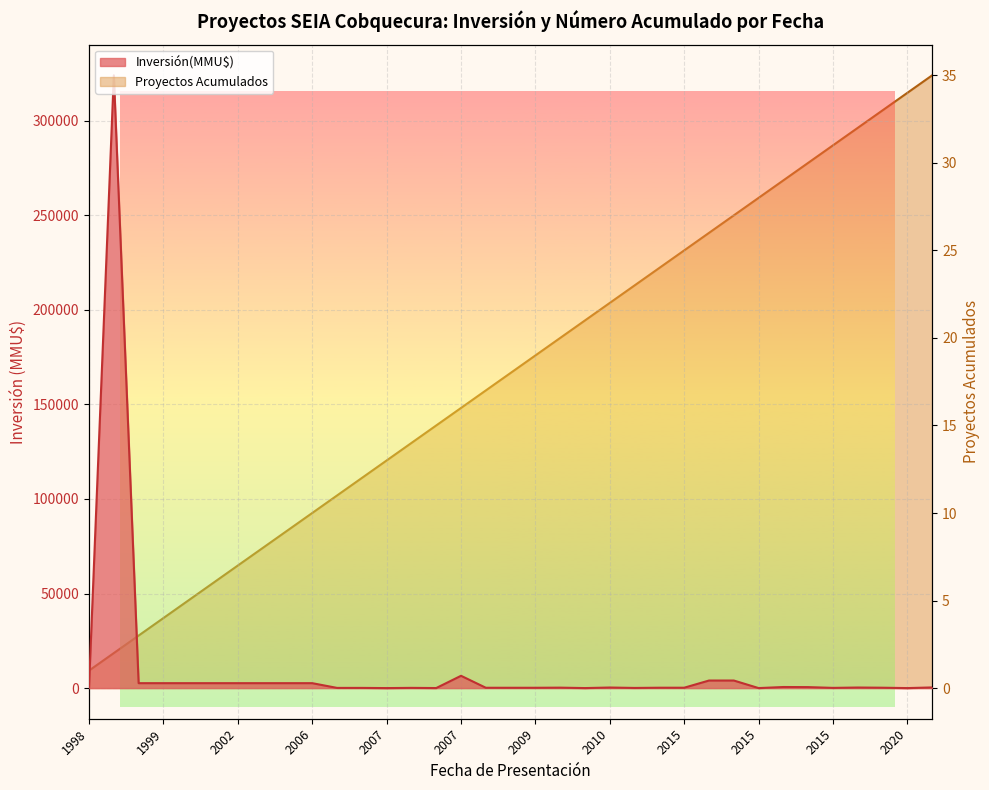

What is the difference between the Proyectos Acumulados values at 1999 and 2008?

15